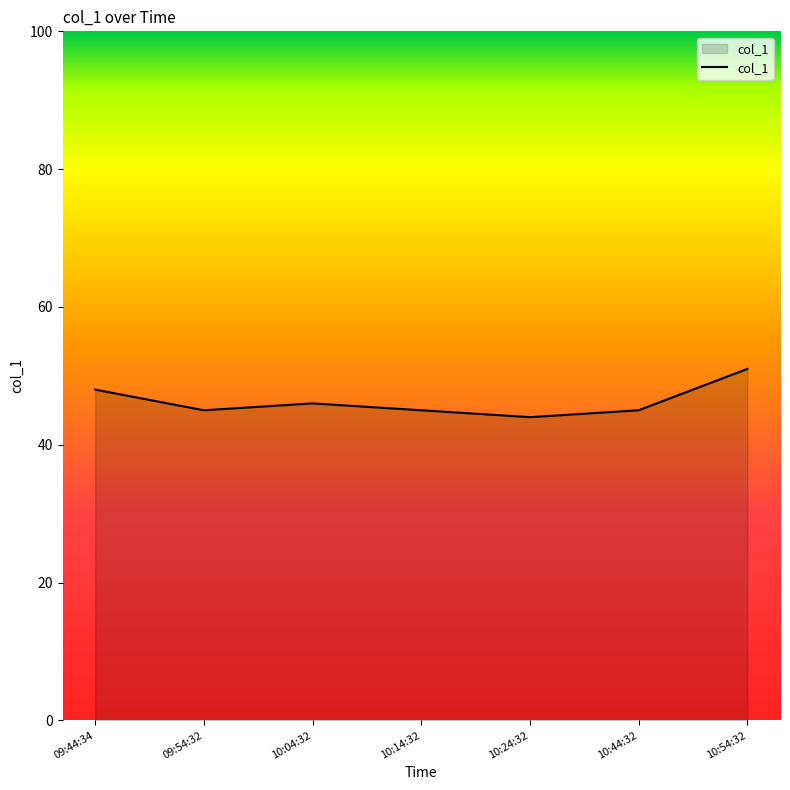

Between 10:44:32 and 10:54:32, which is larger?

10:54:32